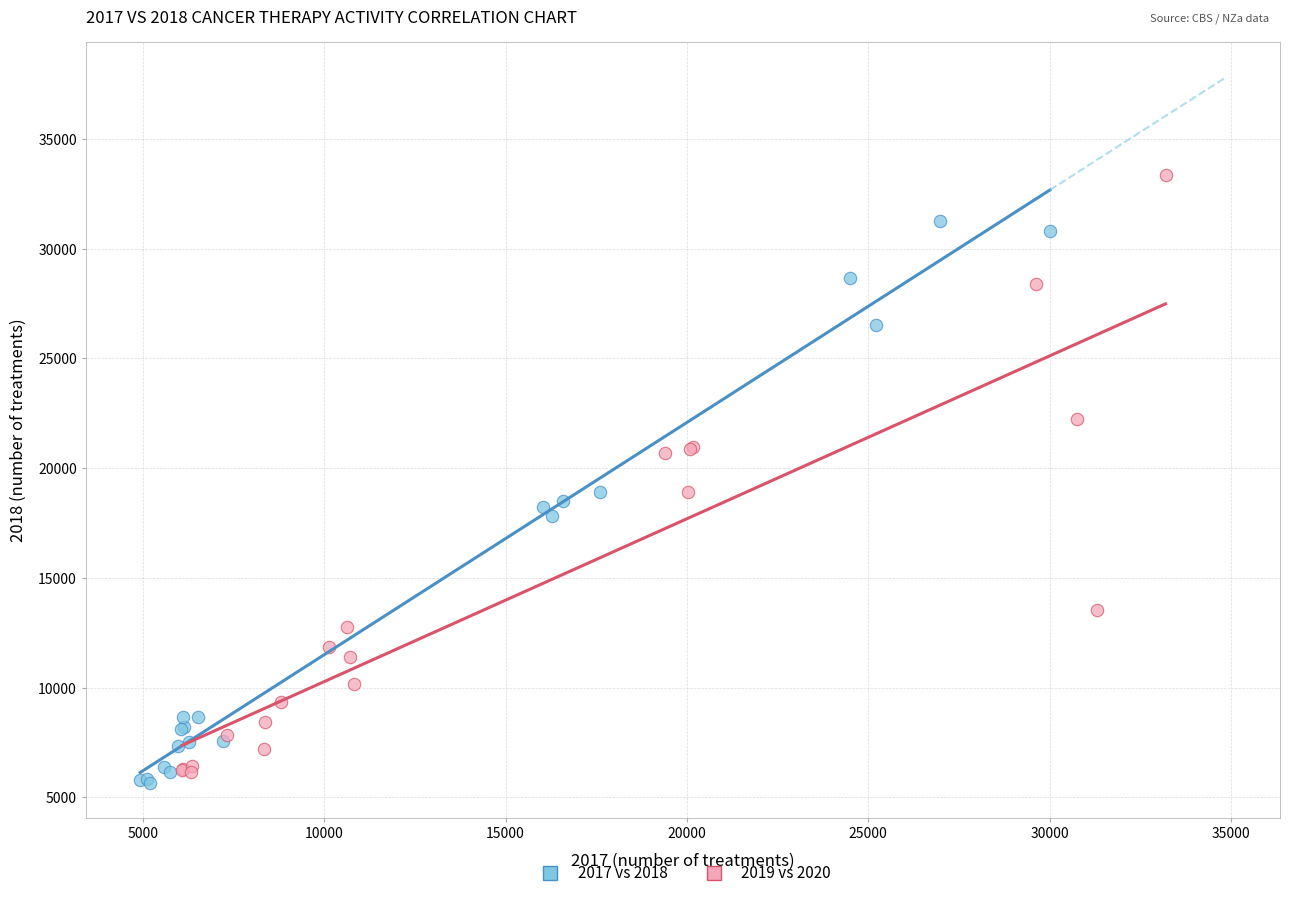

Which series reaches the maximum Y coordinate?

2019 vs 2020